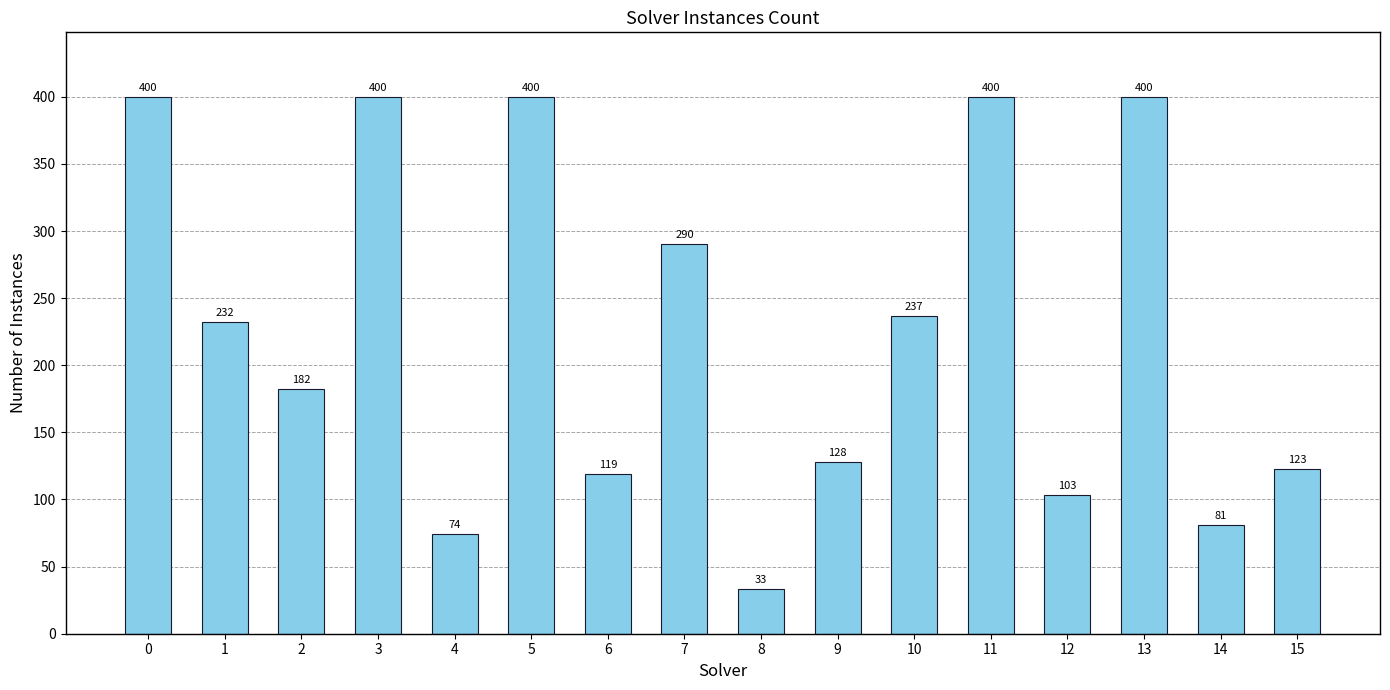

What value does the data have at 2, to the nearest 5?

180